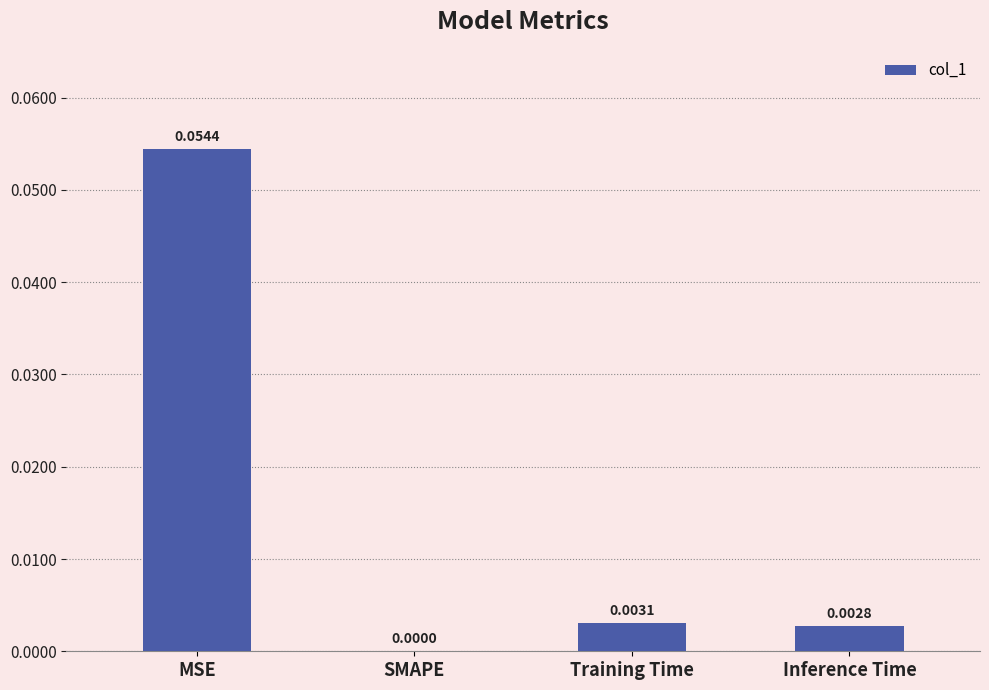

Which label corresponds to the largest value in the chart?

MSE